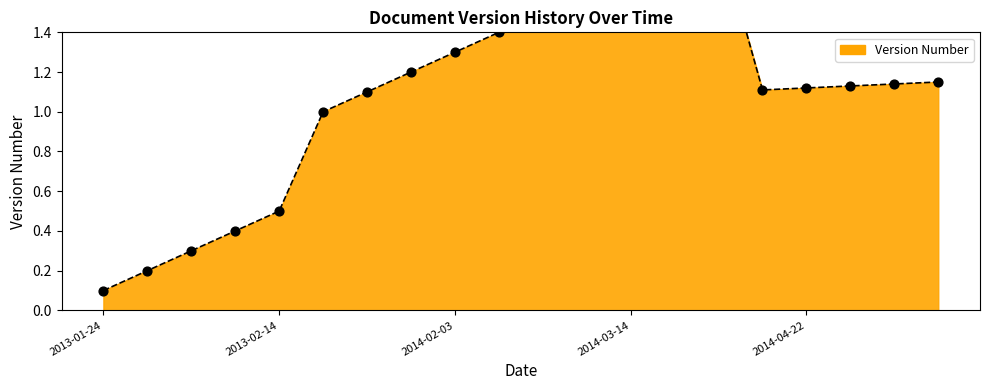

What is the change in value from 2013-01-28 to 2014-05-01?

+0.8